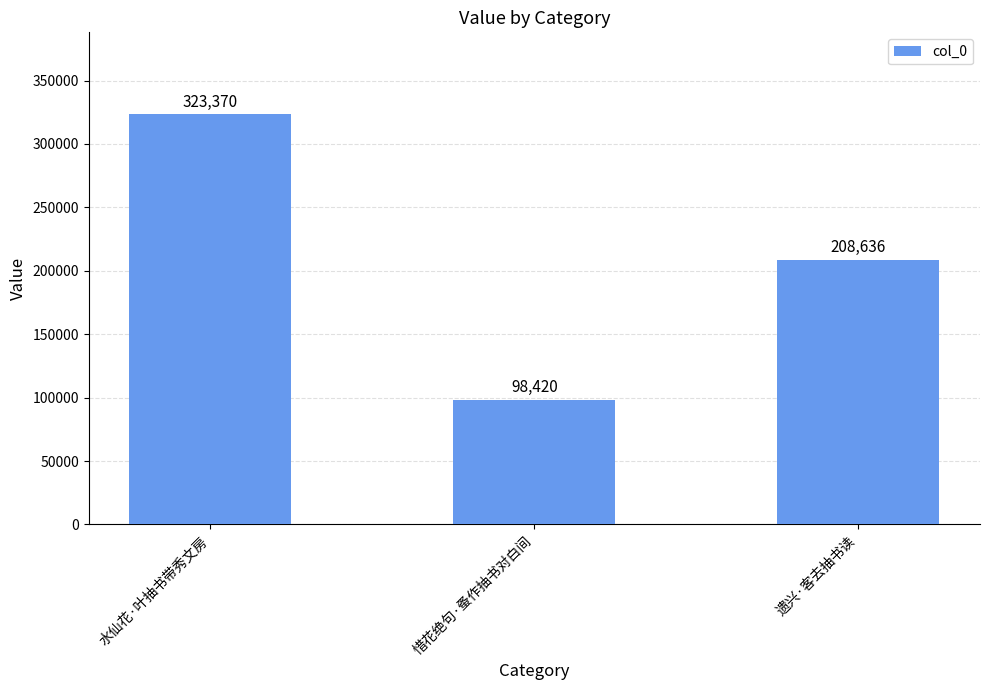

What is the minimum value shown in the chart?

98420